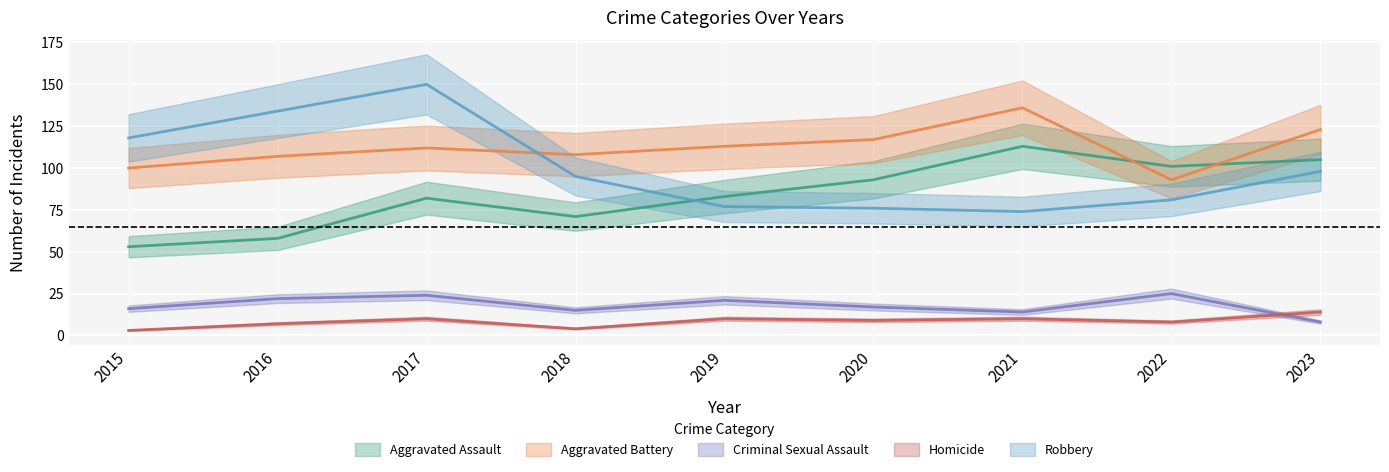

Between which two adjacent categories do Aggravated Assault and Robbery first intersect?

2018 and 2019